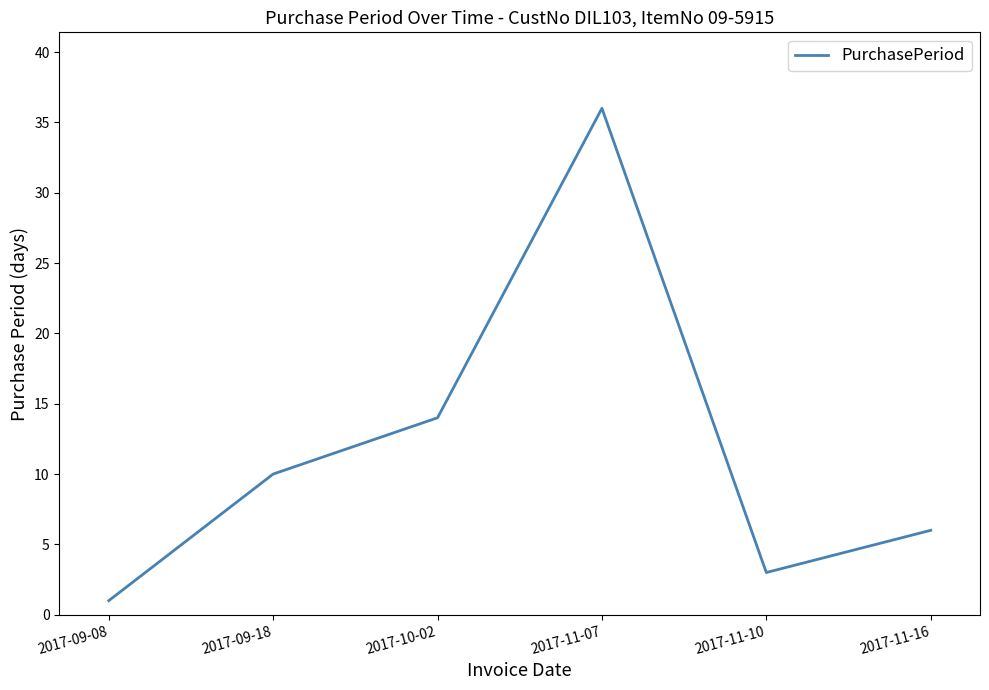

Where is the data nearest to the value 18?

2017-10-02